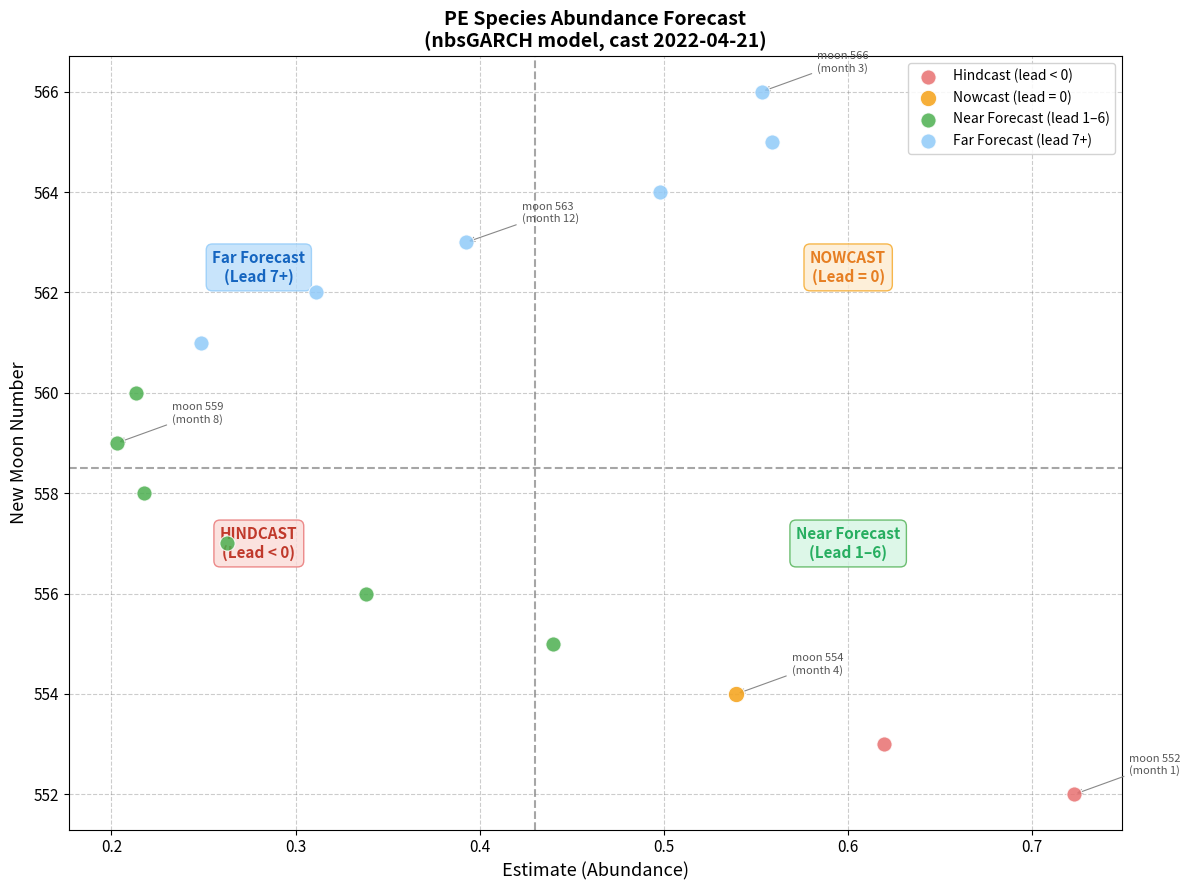

Which series contains the lowest Y value?

Hindcast (lead < 0)